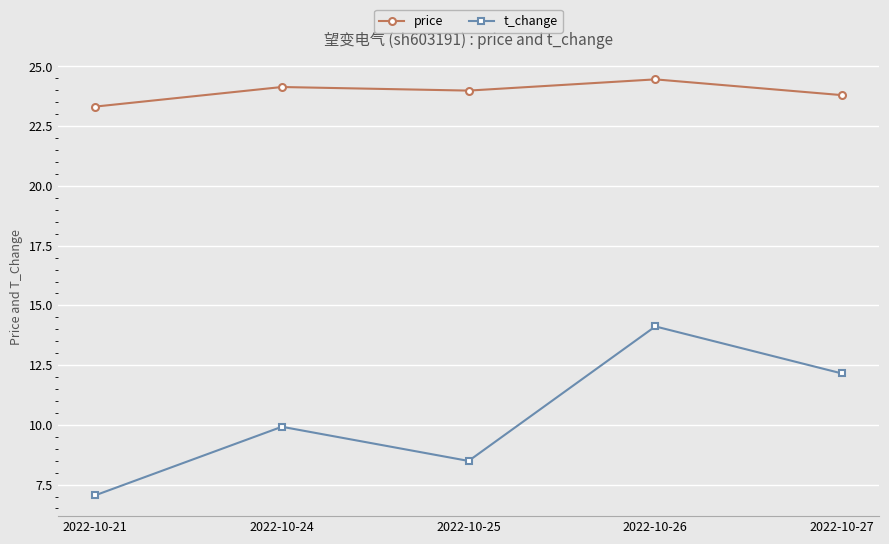

What is the spread (max minus min) of values at 2022-10-25?

15.5